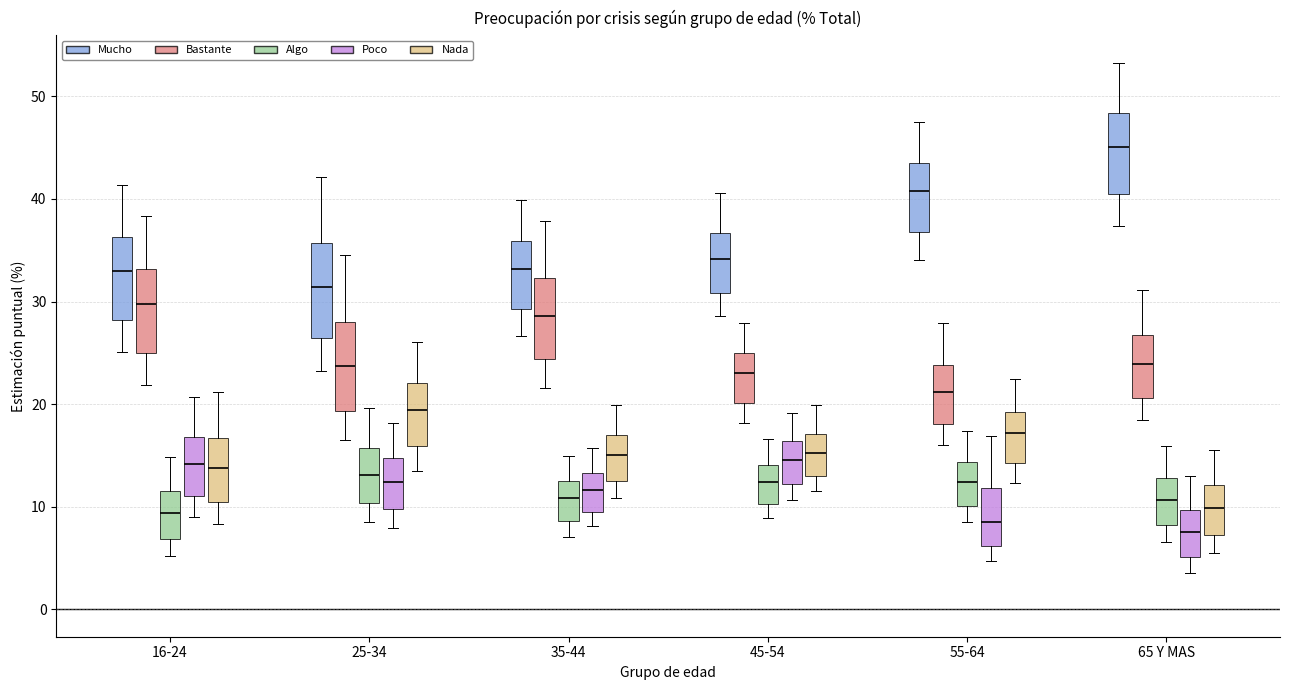

Reading left to right, transcribe this box plot: for each box, give where its median line is, the range the box spans, and where its two whiskers end, as read against the y-axis. The values are not printed on the chart, so give them approximately, as read against the axis.

16-24 (Mucho): median 33, box 28 to 36, whiskers 25 to 41
16-24 (Bastante): median 30, box 25 to 33, whiskers 22 to 38
16-24 (Algo): median 9, box 7 to 12, whiskers 5 to 15
16-24 (Poco): median 14, box 11 to 17, whiskers 9 to 21
16-24 (Nada): median 14, box 10 to 17, whiskers 8 to 21
25-34 (Mucho): median 31, box 26 to 36, whiskers 23 to 42
25-34 (Bastante): median 24, box 19 to 28, whiskers 17 to 35
25-34 (Algo): median 13, box 10 to 16, whiskers 9 to 20
25-34 (Poco): median 12, box 10 to 15, whiskers 8 to 18
25-34 (Nada): median 19, box 16 to 22, whiskers 14 to 26
35-44 (Mucho): median 33, box 29 to 36, whiskers 27 to 40
35-44 (Bastante): median 29, box 24 to 32, whiskers 22 to 38
35-44 (Algo): median 11, box 9 to 12, whiskers 7 to 15
35-44 (Poco): median 12, box 10 to 13, whiskers 8 to 16
35-44 (Nada): median 15, box 13 to 17, whiskers 11 to 20
45-54 (Mucho): median 34, box 31 to 37, whiskers 29 to 41
45-54 (Bastante): median 23, box 20 to 25, whiskers 18 to 28
45-54 (Algo): median 12, box 10 to 14, whiskers 9 to 17
45-54 (Poco): median 15, box 12 to 16, whiskers 11 to 19
45-54 (Nada): median 15, box 13 to 17, whiskers 12 to 20
55-64 (Mucho): median 41, box 37 to 43, whiskers 34 to 47
55-64 (Bastante): median 21, box 18 to 24, whiskers 16 to 28
55-64 (Algo): median 12, box 10 to 14, whiskers 9 to 17
55-64 (Poco): median 9, box 6 to 12, whiskers 5 to 17
55-64 (Nada): median 17, box 14 to 19, whiskers 12 to 22
65 Y MAS (Mucho): median 45, box 40 to 48, whiskers 37 to 53
65 Y MAS (Bastante): median 24, box 21 to 27, whiskers 18 to 31
65 Y MAS (Algo): median 11, box 8 to 13, whiskers 7 to 16
65 Y MAS (Poco): median 8, box 5 to 10, whiskers 4 to 13
65 Y MAS (Nada): median 10, box 7 to 12, whiskers 6 to 16